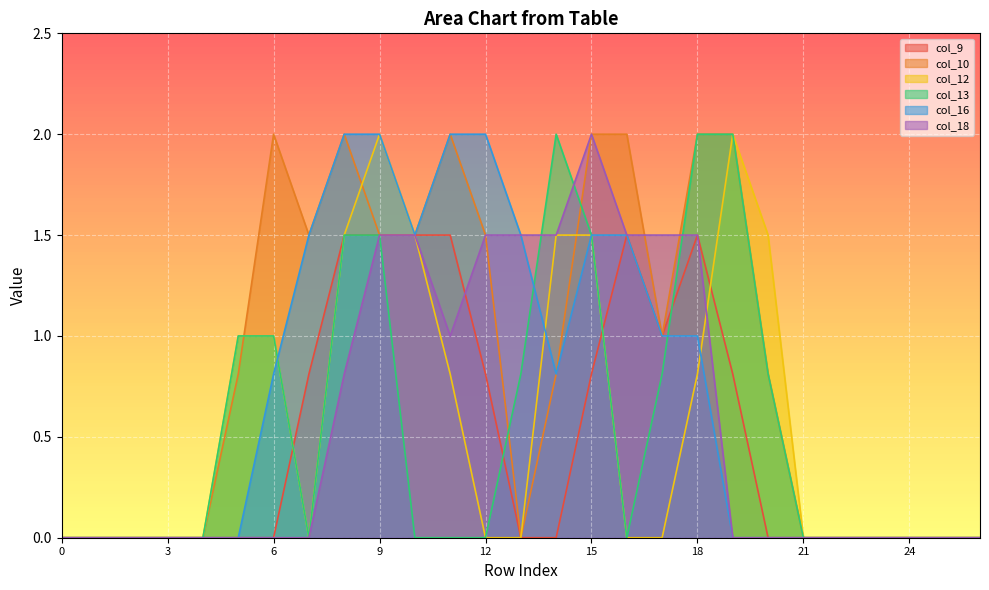

Which series has the widest spread of values?

col_10